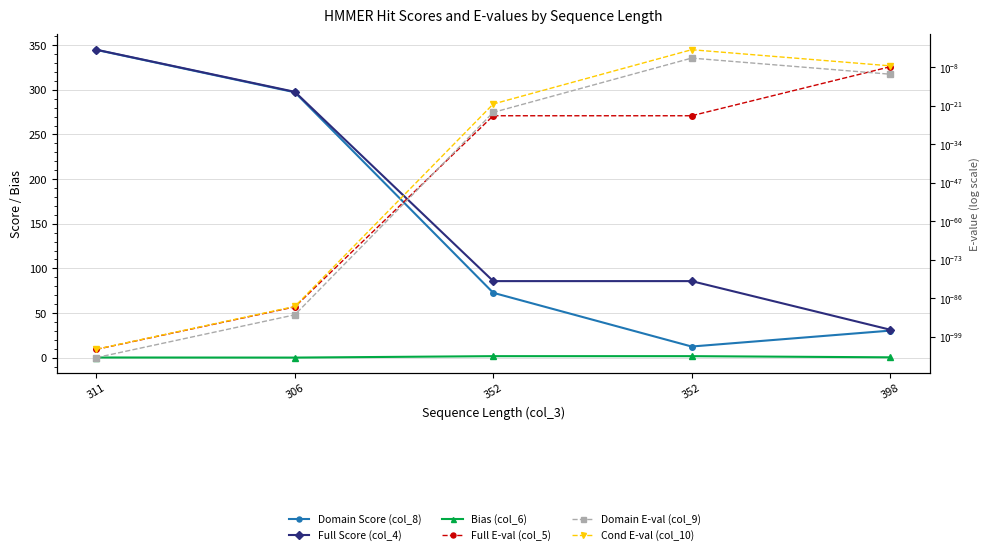

What is the maximum value shown in the chart?

345.0